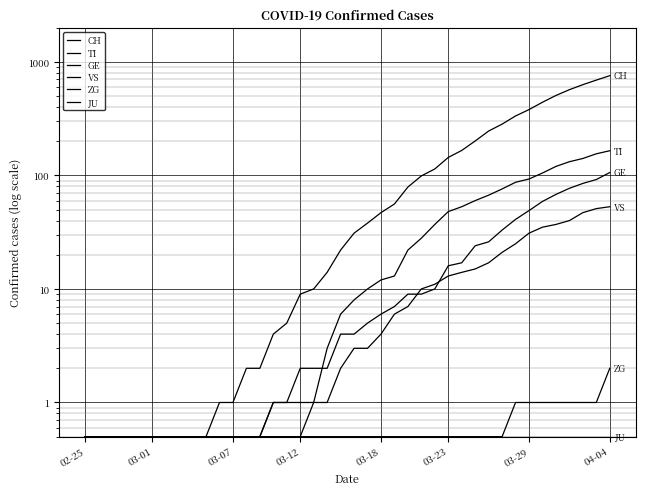

The CH series shows 61.7 at 03-18. True or false?

False